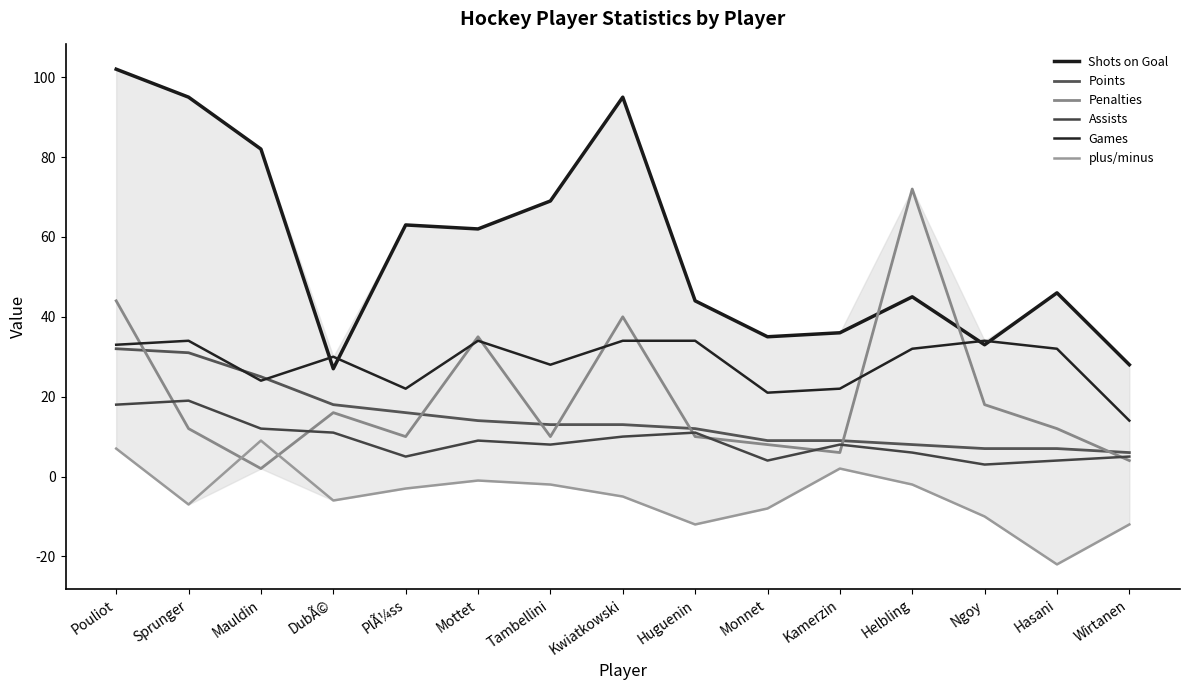

What is the sum of all Shots on Goal values?

862